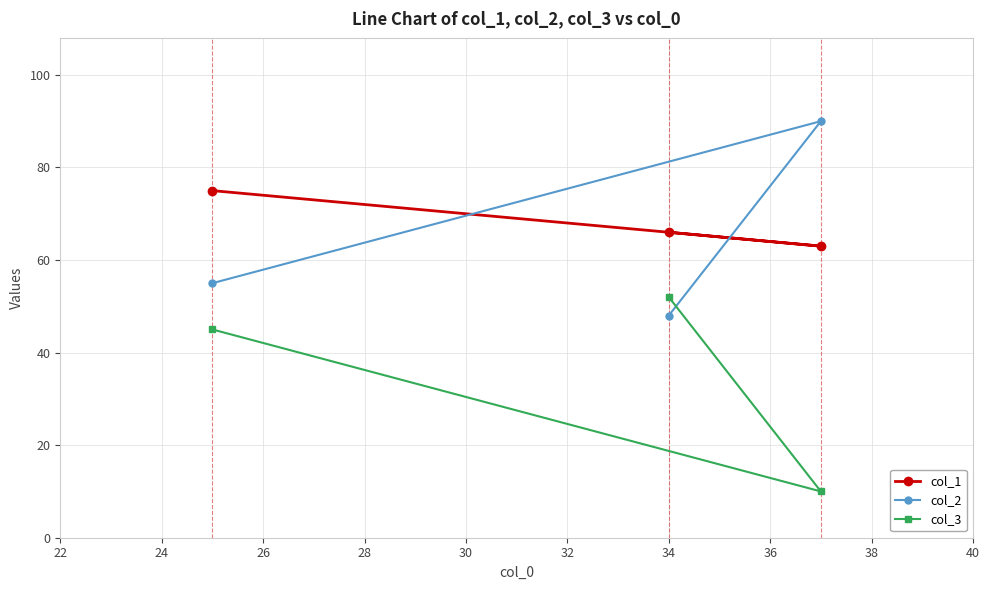

What is the value of the col_1 point at the 3rd from the left?

63